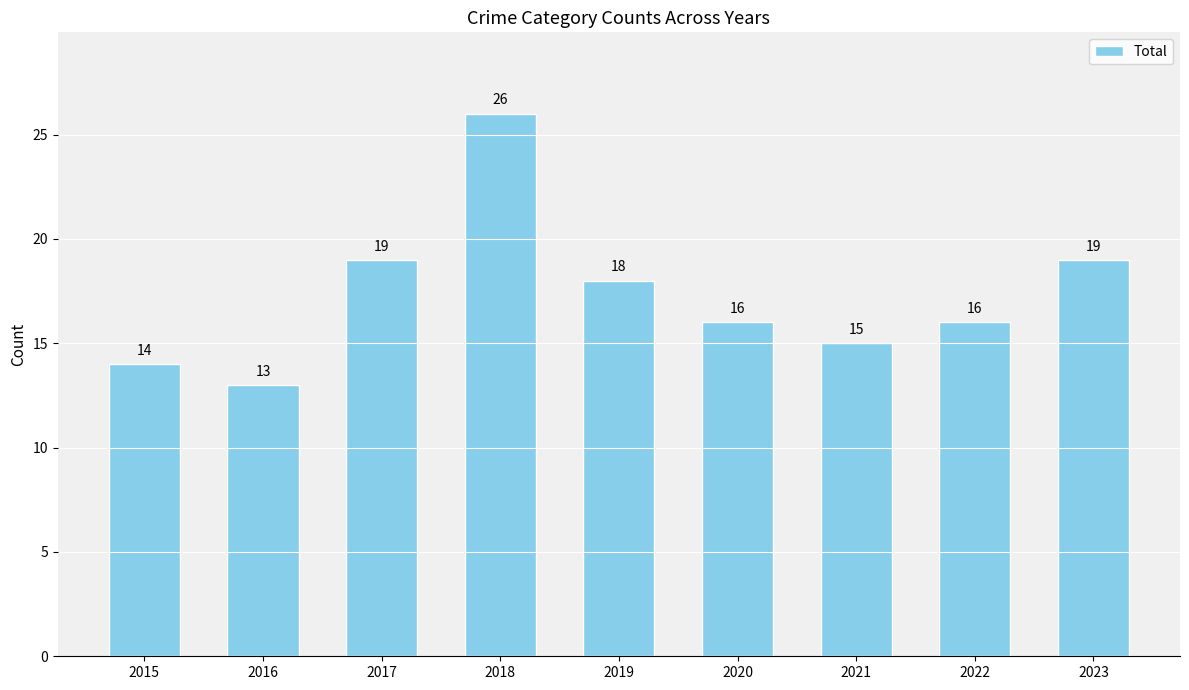

What is the approximate value at 2016, to the nearest 5?

15